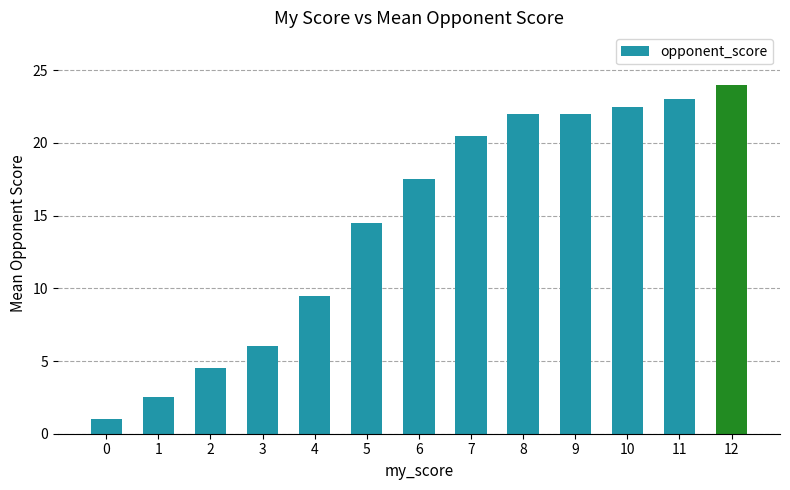

Is it true that the value at 10 is 11.7?

False